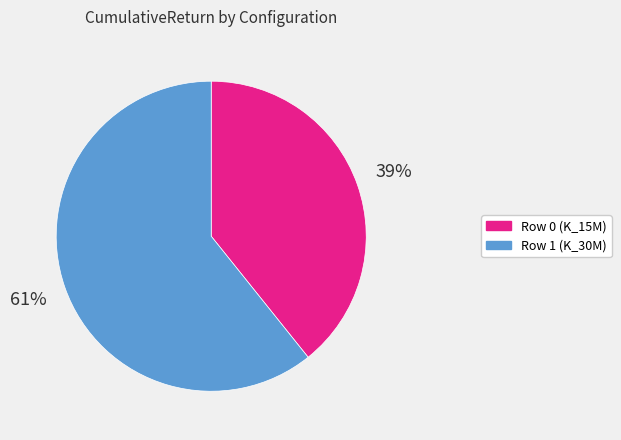

The Row 1 (K_30M) slice represents 61% of the pie. True or false?

True